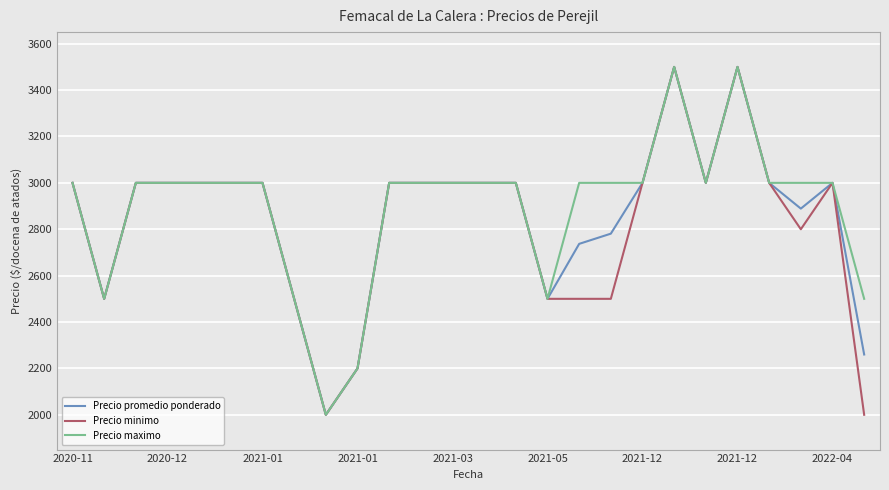

What is the lowest value of the Precio promedio ponderado series?

2000